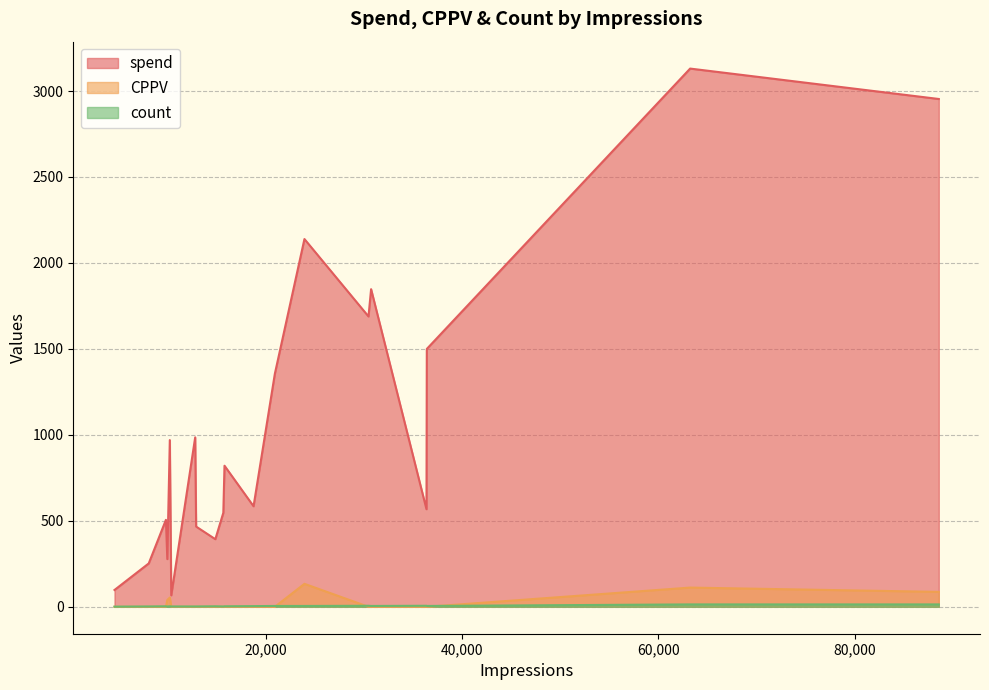

Does the chart have visible grid lines?

Yes